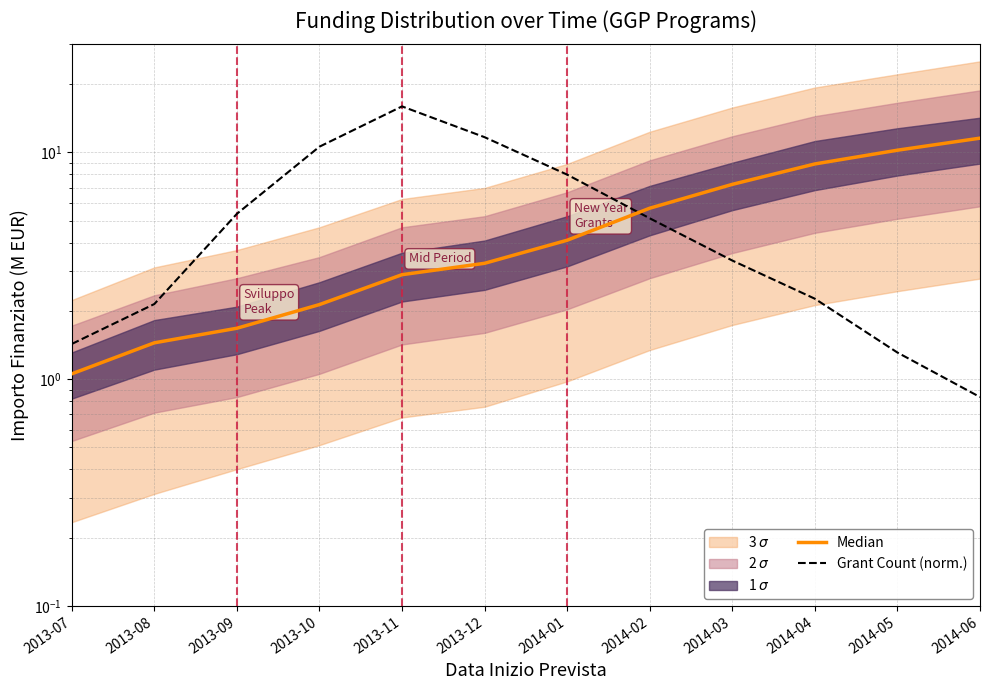

Which series has the widest spread of values?

Grant Count (norm.)